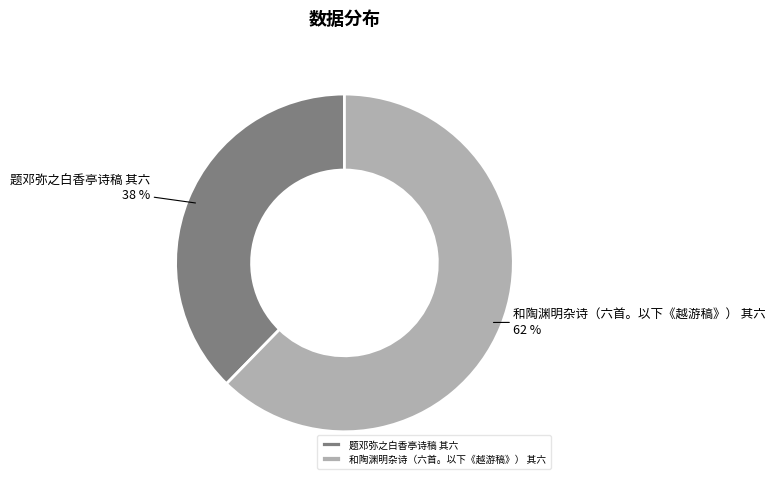

Which has a higher value, 题邓弥之白香亭诗稿 其六 or 和陶渊明杂诗（六首。以下《越游稿》） 其六?

和陶渊明杂诗（六首。以下《越游稿》） 其六